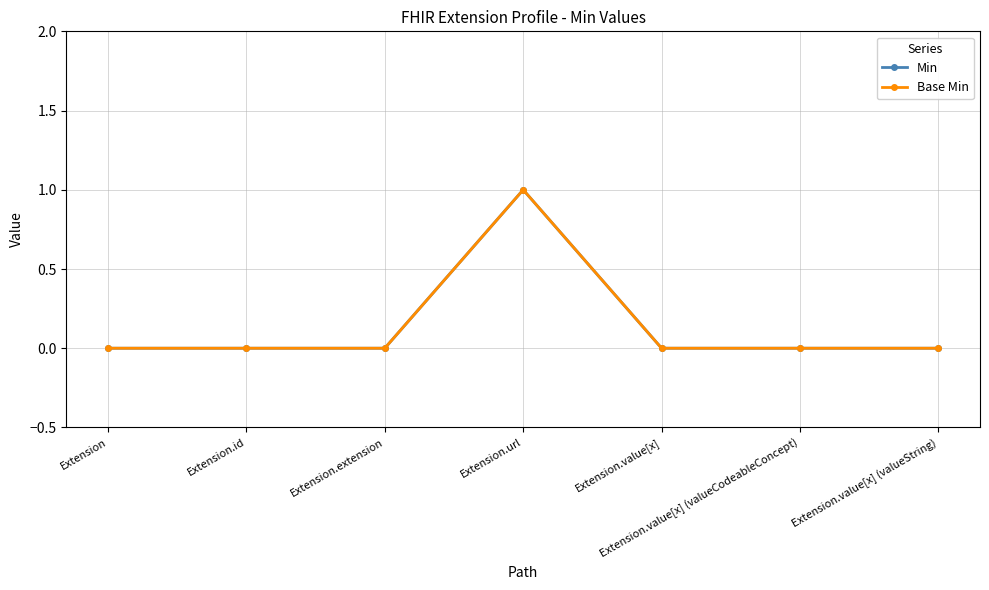

Does the chart have visible grid lines?

Yes